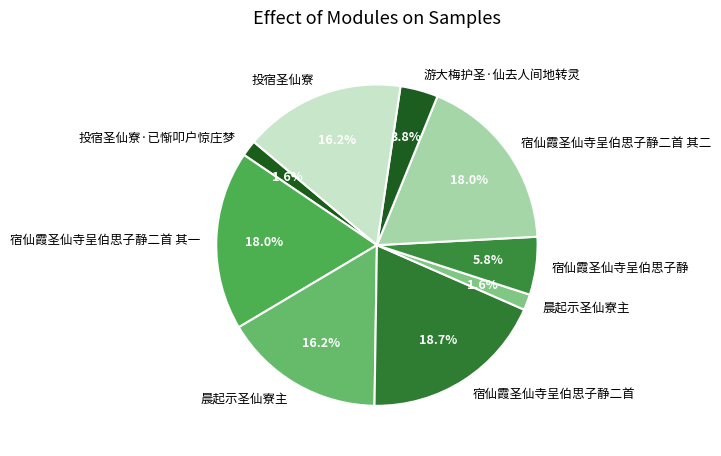

How many segments does this pie chart have?

9